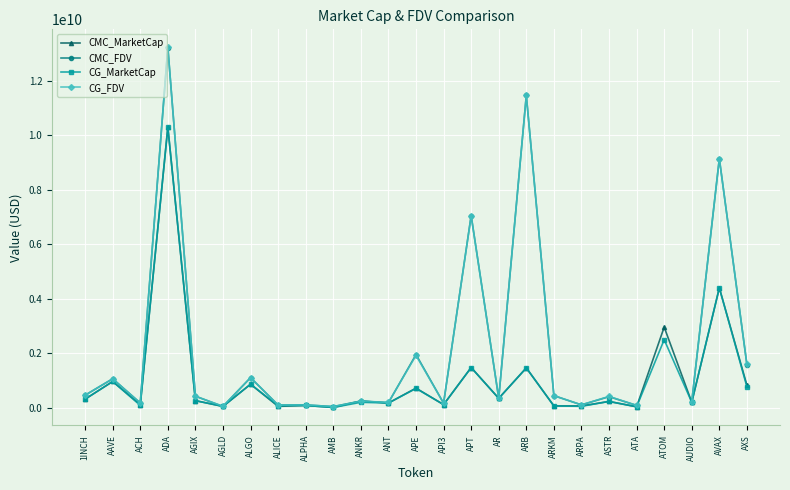

What are all the series names shown in the legend?

CMC_MarketCap, CMC_FDV, CG_MarketCap, CG_FDV